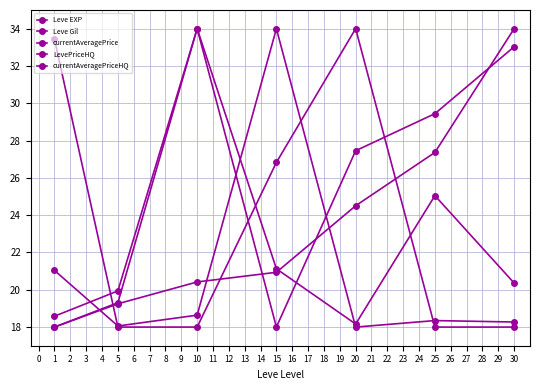

Count the number of data series in this chart.

5